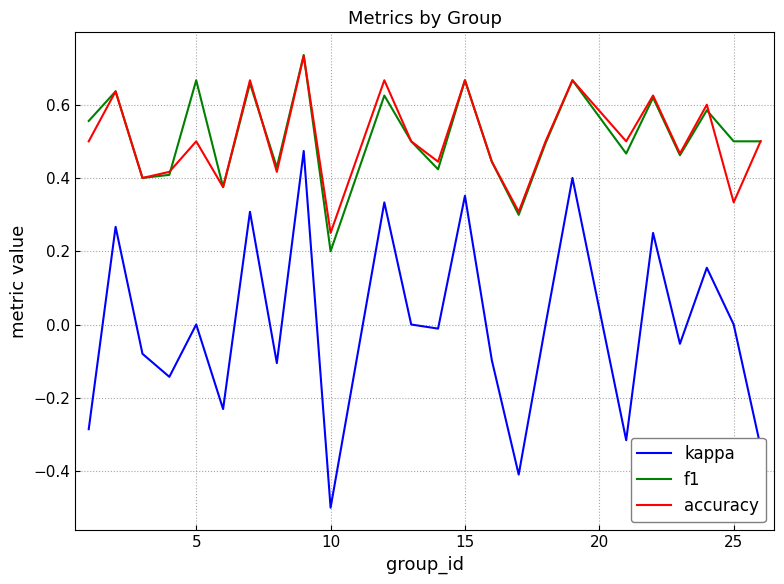

In f1, how many points are higher than both neighbors (excluding endpoints)?

9